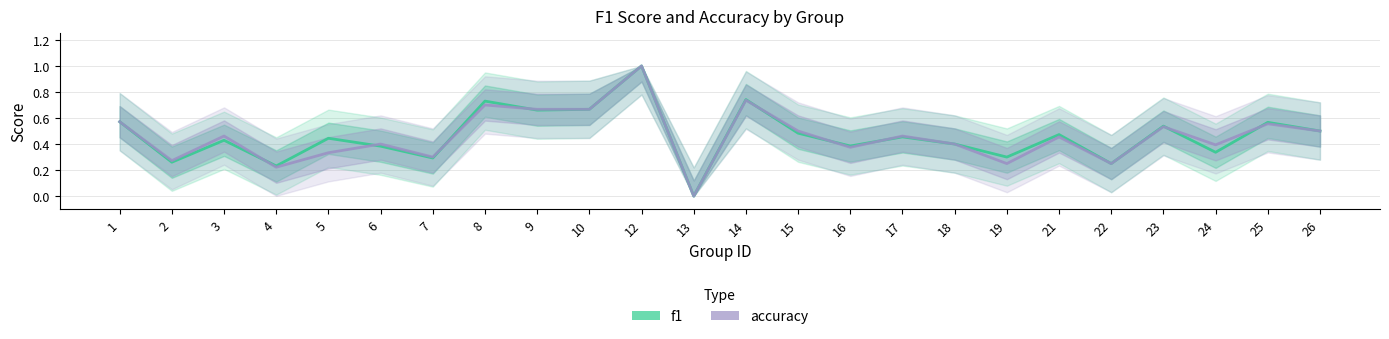

Reading right to left, list all the values displayed in this chart.

f1: 0.5	0.6	0.3	0.5	0.2	0.5	0.3	0.4	0.5	0.4	0.5	0.7	0.0	1.0	0.7	0.7	0.7	0.3	0.4	0.4	0.2	0.4	0.3	0.6
accuracy: 0.5	0.6	0.4	0.5	0.2	0.5	0.2	0.4	0.5	0.4	0.5	0.7	0.0	1.0	0.7	0.7	0.7	0.3	0.4	0.3	0.2	0.5	0.3	0.6